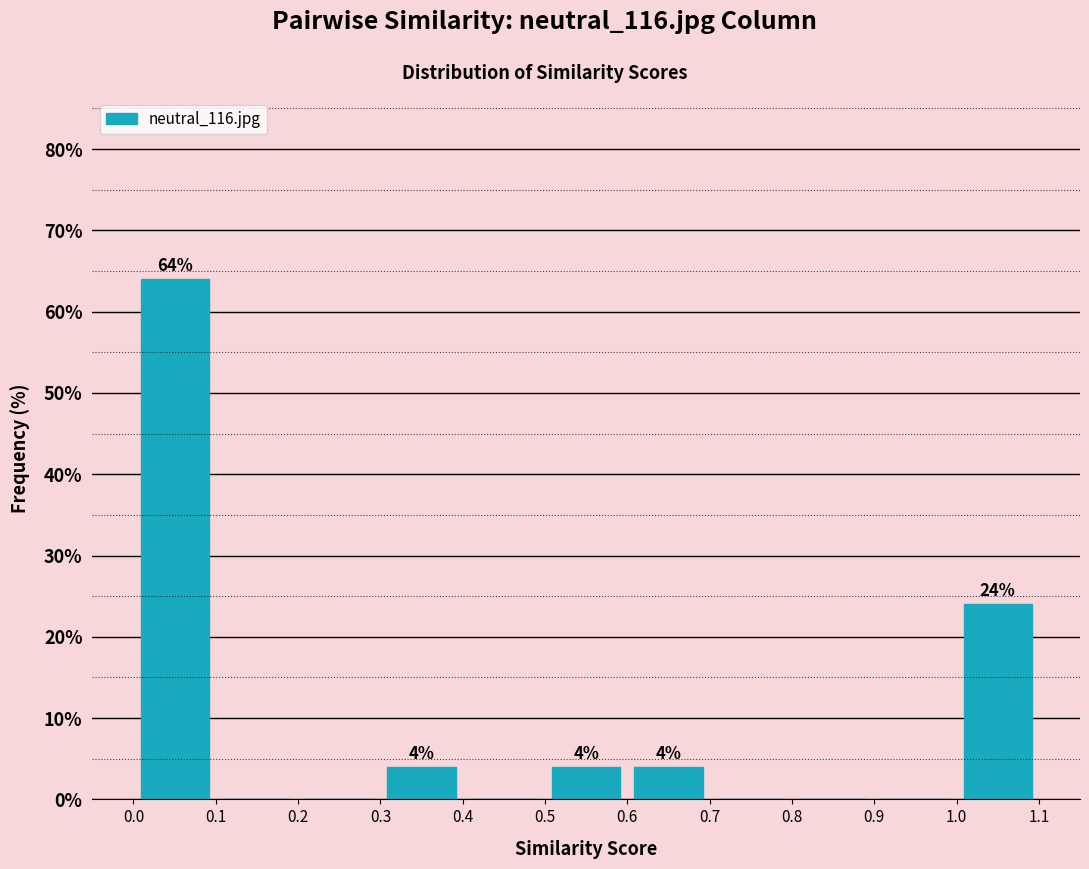

Which range on the x-axis has the tallest bar?

0.0 to 0.1